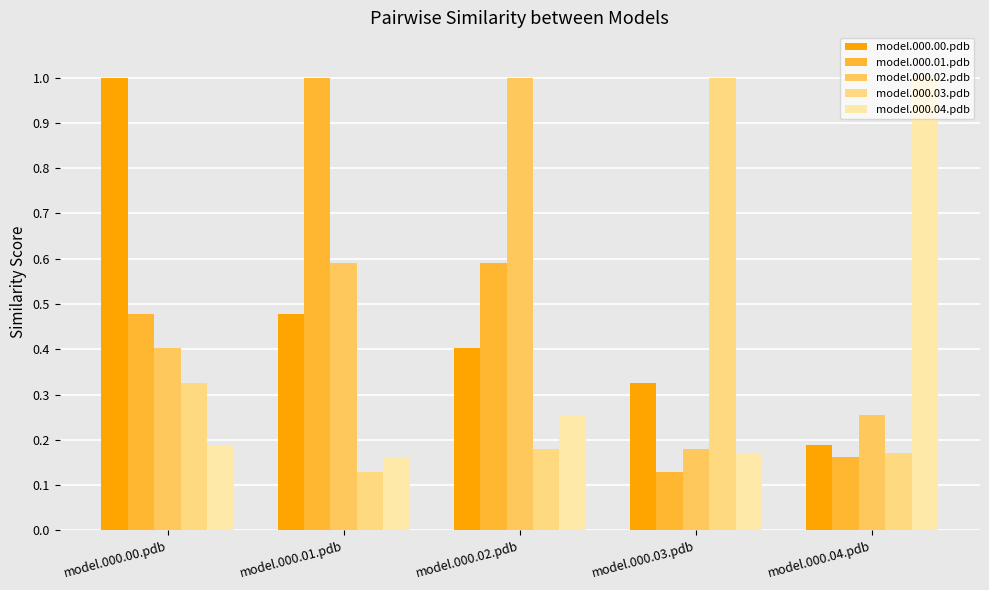

Are the bars horizontal?

No